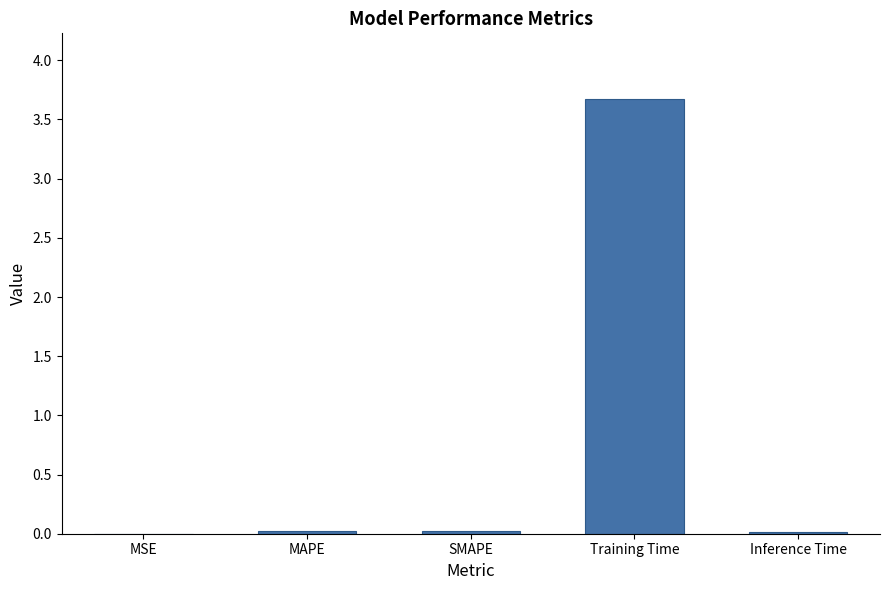

What is the sum of all values?

3.7